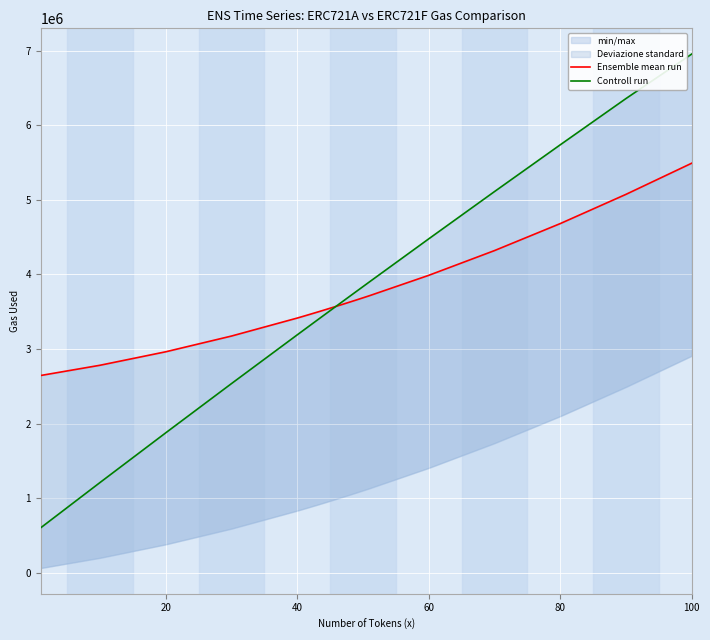

Which series has the largest total across all categories?

Ensemble mean run